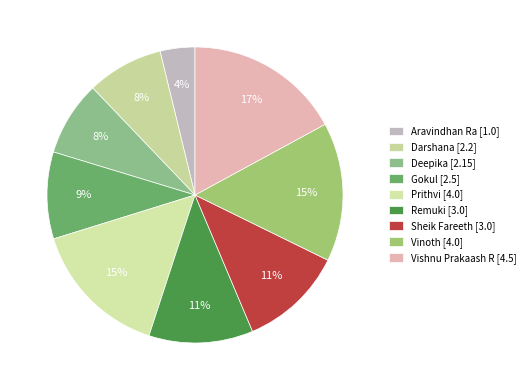

Does Prithvi account for over 50% of the chart?

No